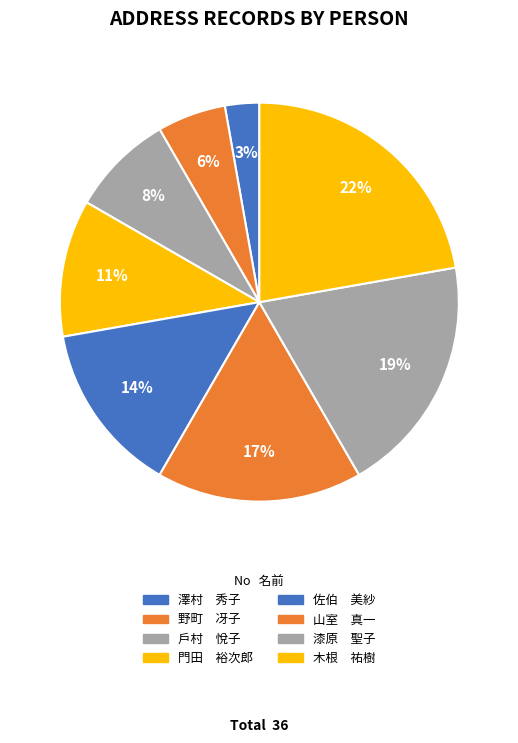

Count the number of slices in the pie.

8